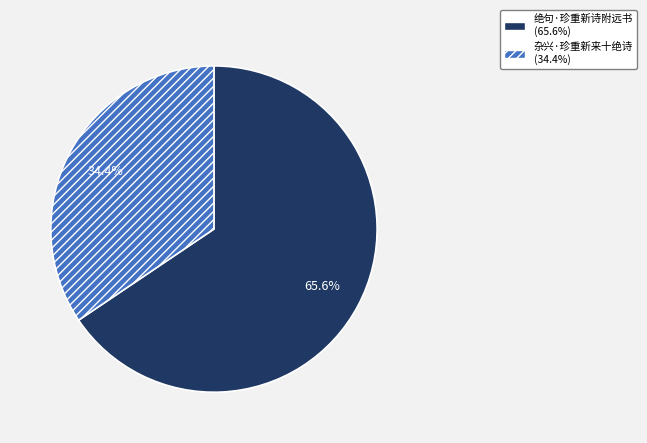

What percentage do 杂兴·珍重新来十绝诗 and 绝句·珍重新诗附远书 together represent?

100.0%